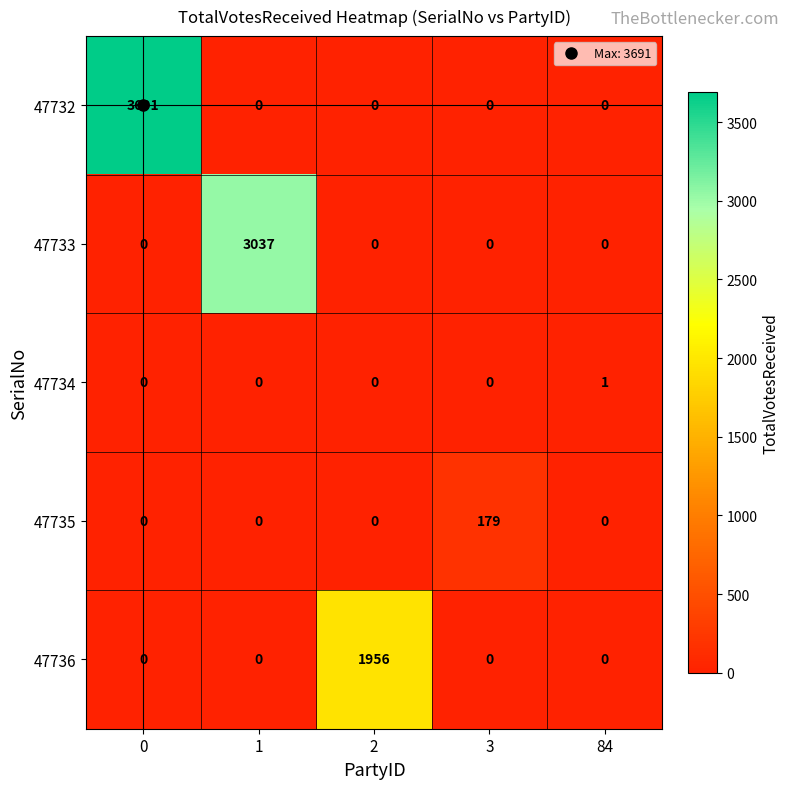

What is the spread (max minus min) of values at 2?

1956